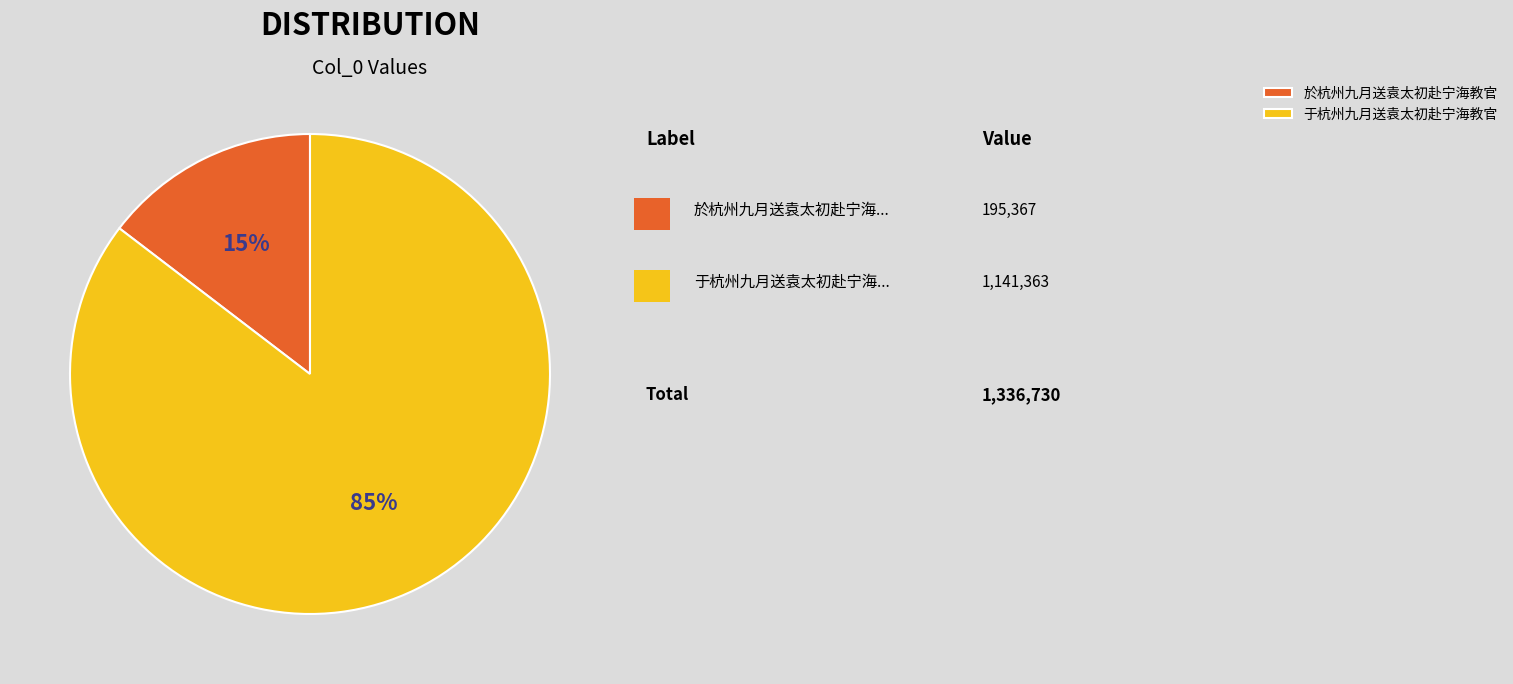

Combined, do 于杭州九月送袁太初赴宁海教官 and 於杭州九月送袁太初赴宁海教官 account for over 50%?

Yes